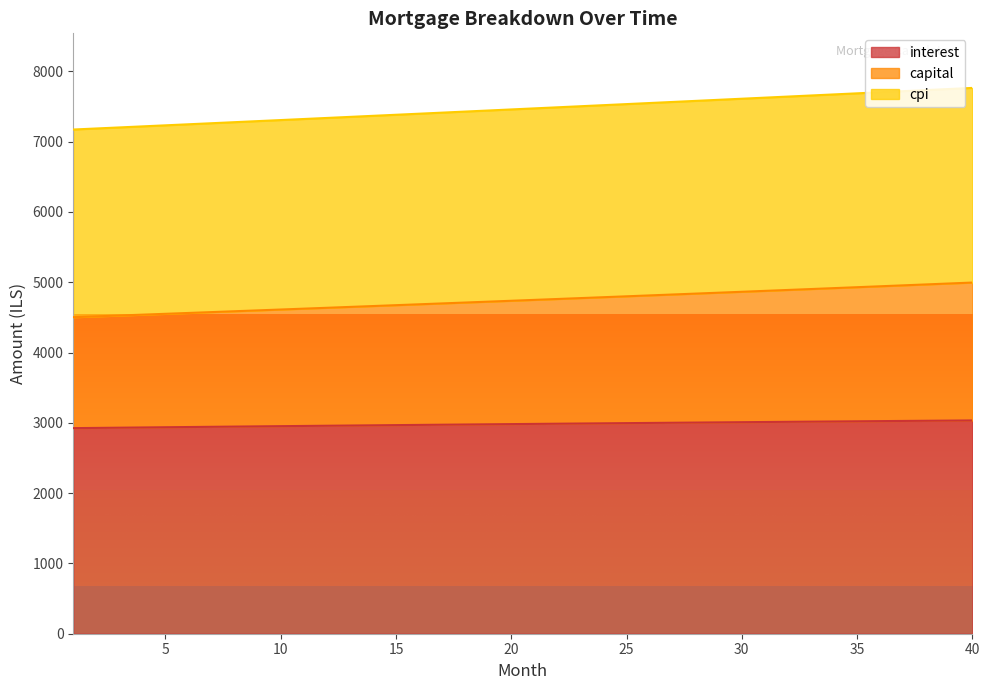

Where is capital nearest to the value 4748?

21